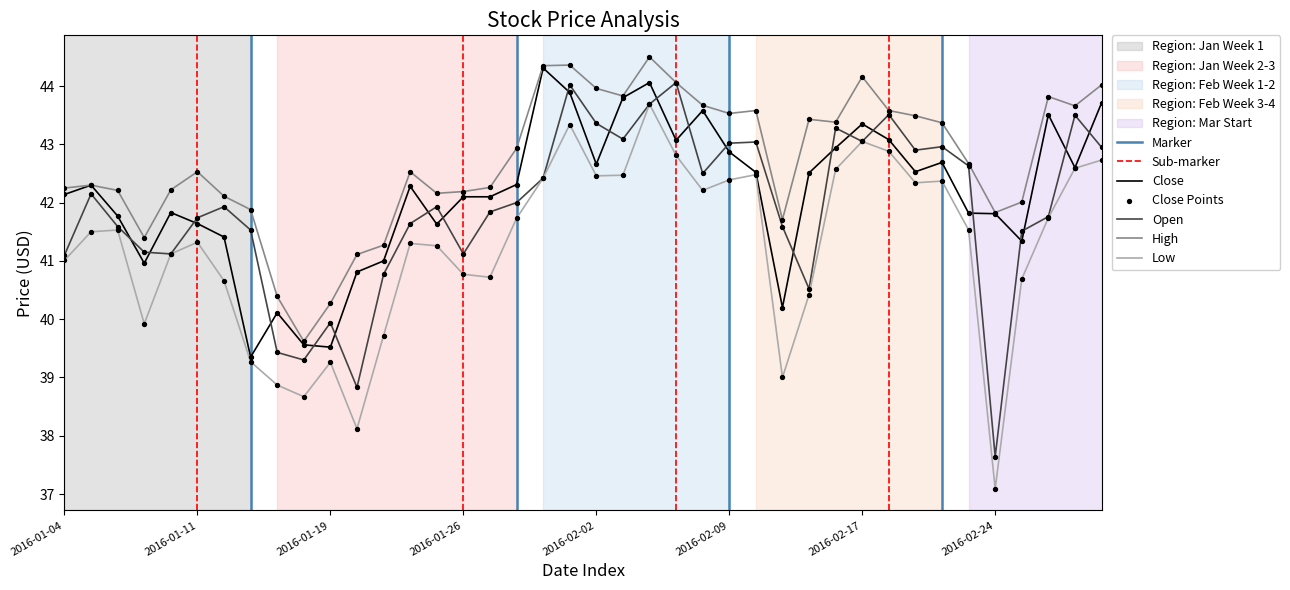

At which category is the sum across all series the highest?

2016-02-04